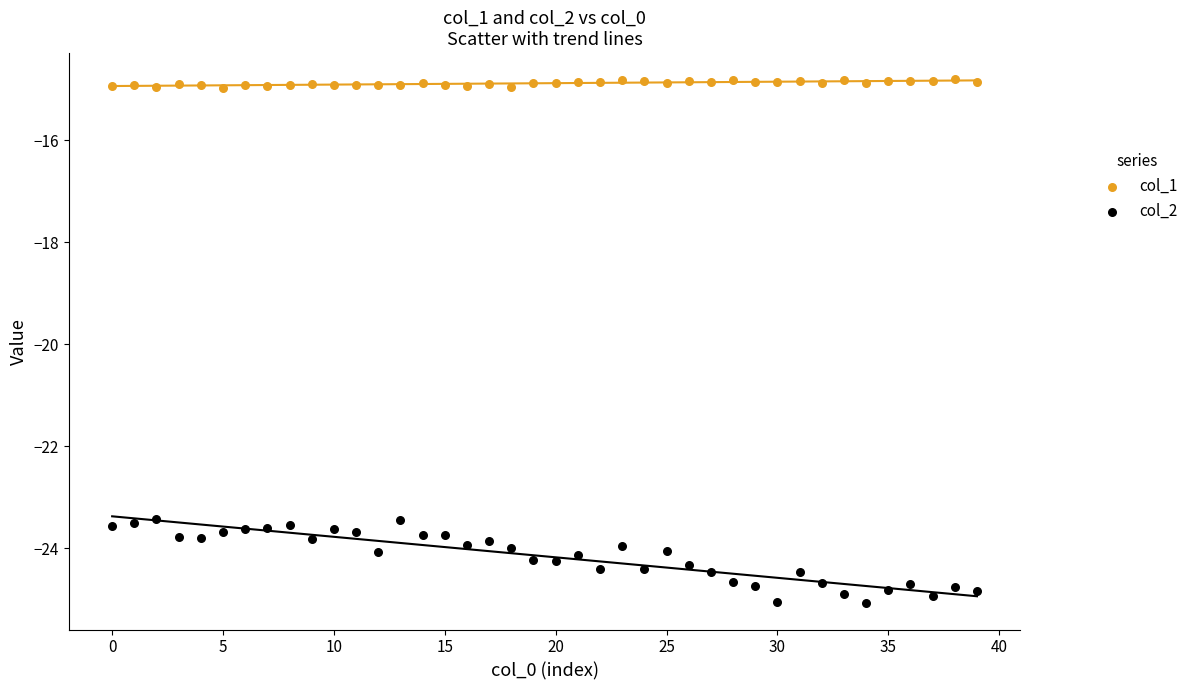

Which series reaches the maximum Y coordinate?

col_1